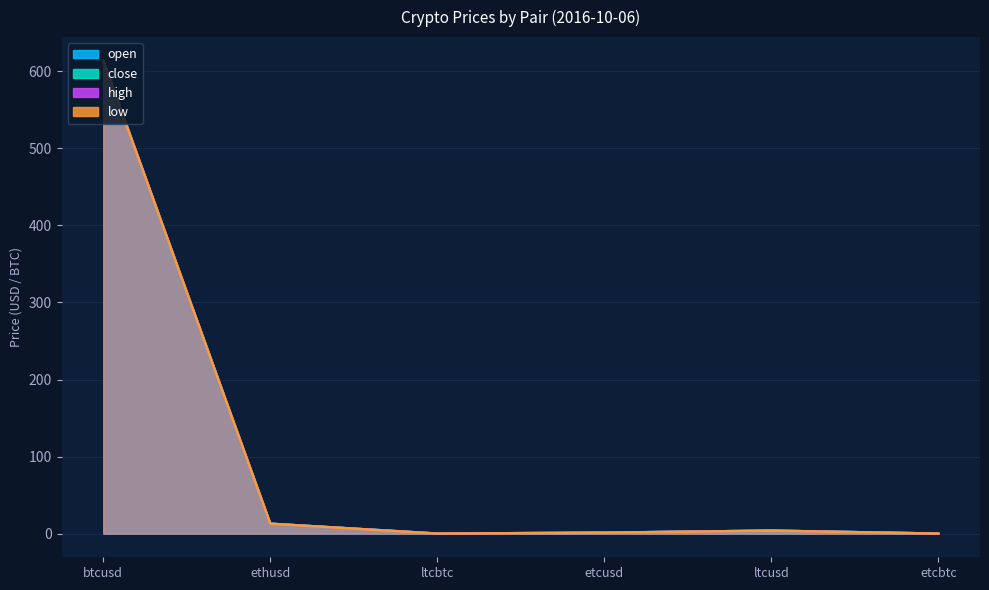

Which series has the largest range (max minus min)?

open